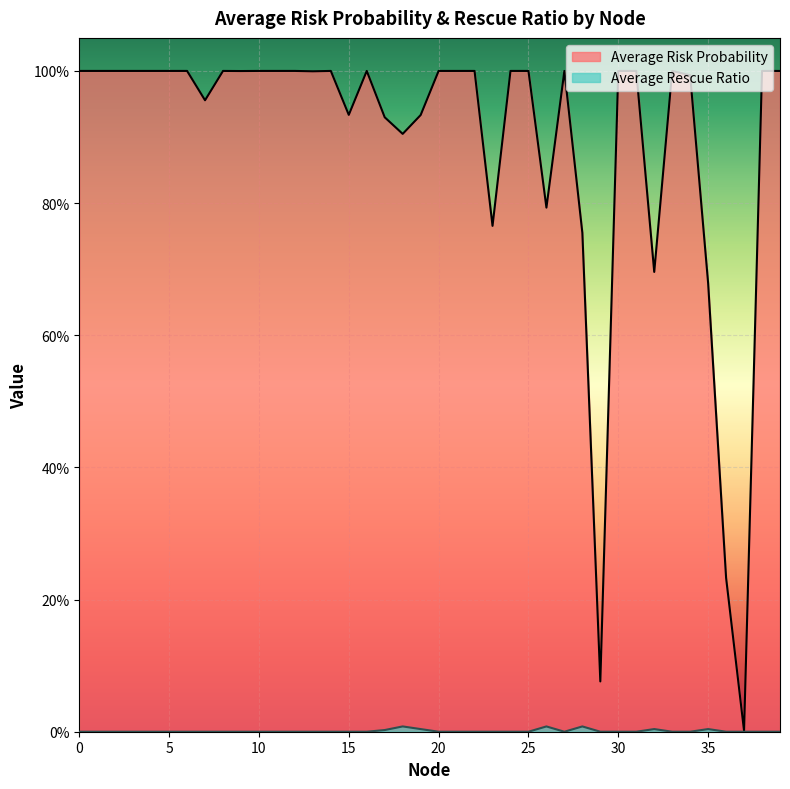

True or false: Average Rescue Ratio has more than 0 points higher than both neighbors.

True